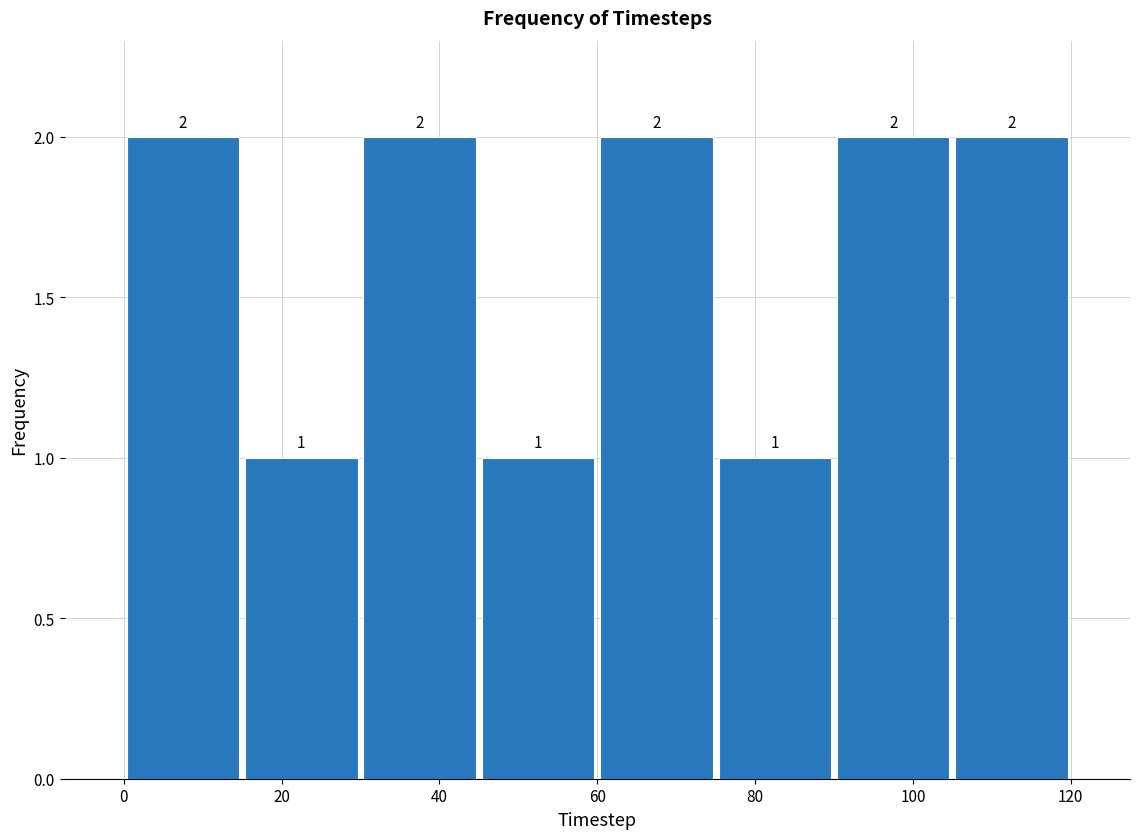

What is the height of the bar covering 30 to 45 on the x-axis? The bar edges are not printed on the chart, so give them approximately, as read against the axis.

2